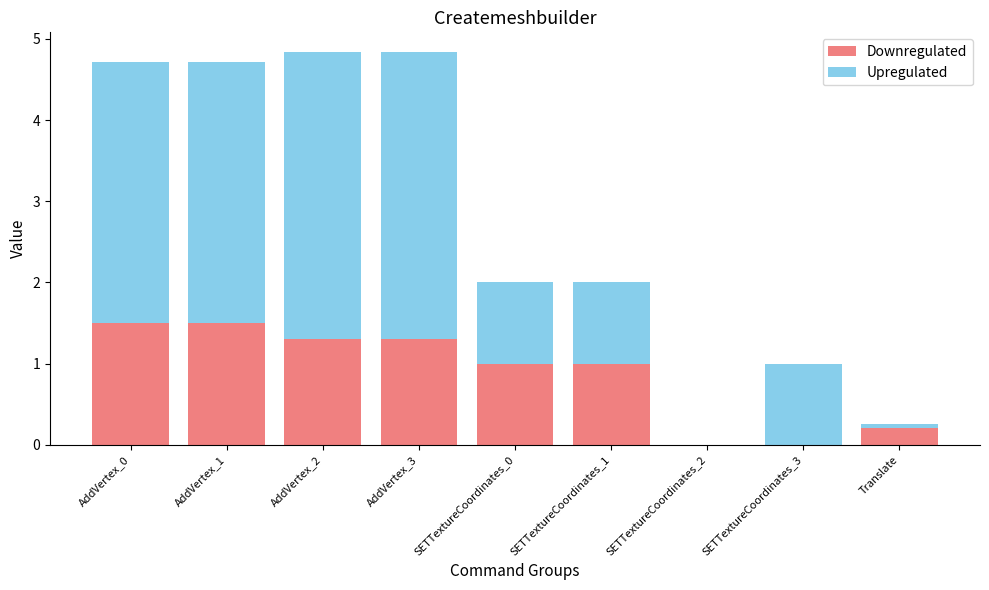

The value of Downregulated at SETTextureCoordinates_2 is 1.0. True or false?

False